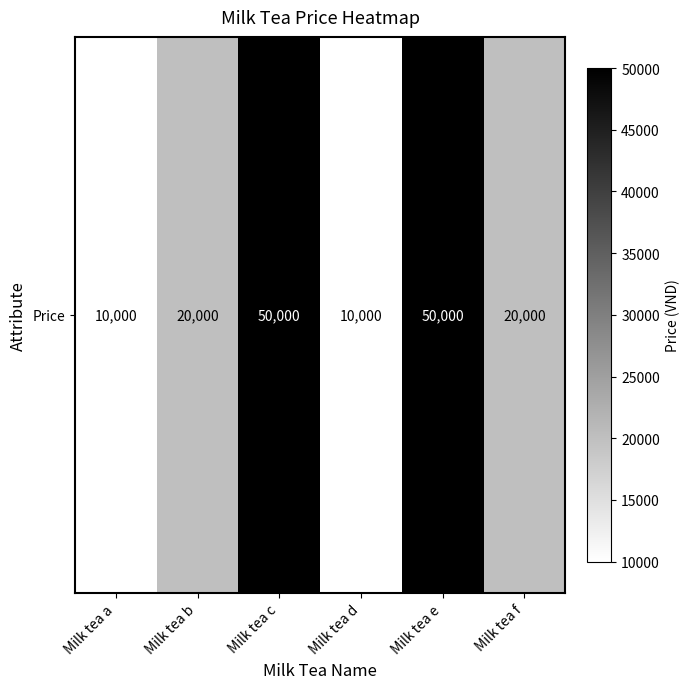

At which category does the chart reach its minimum across all series?

Milk tea a